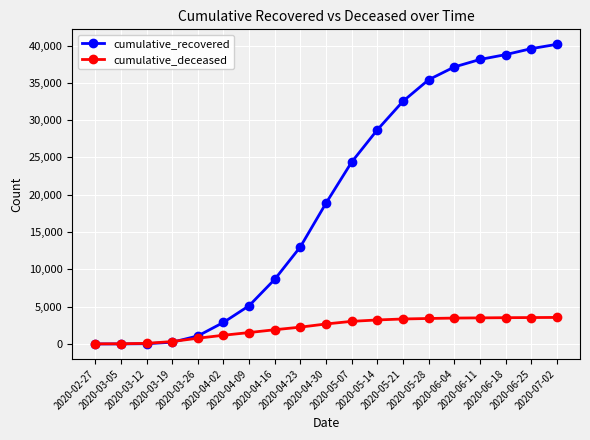

What position from the right is 2020-04-02?

14